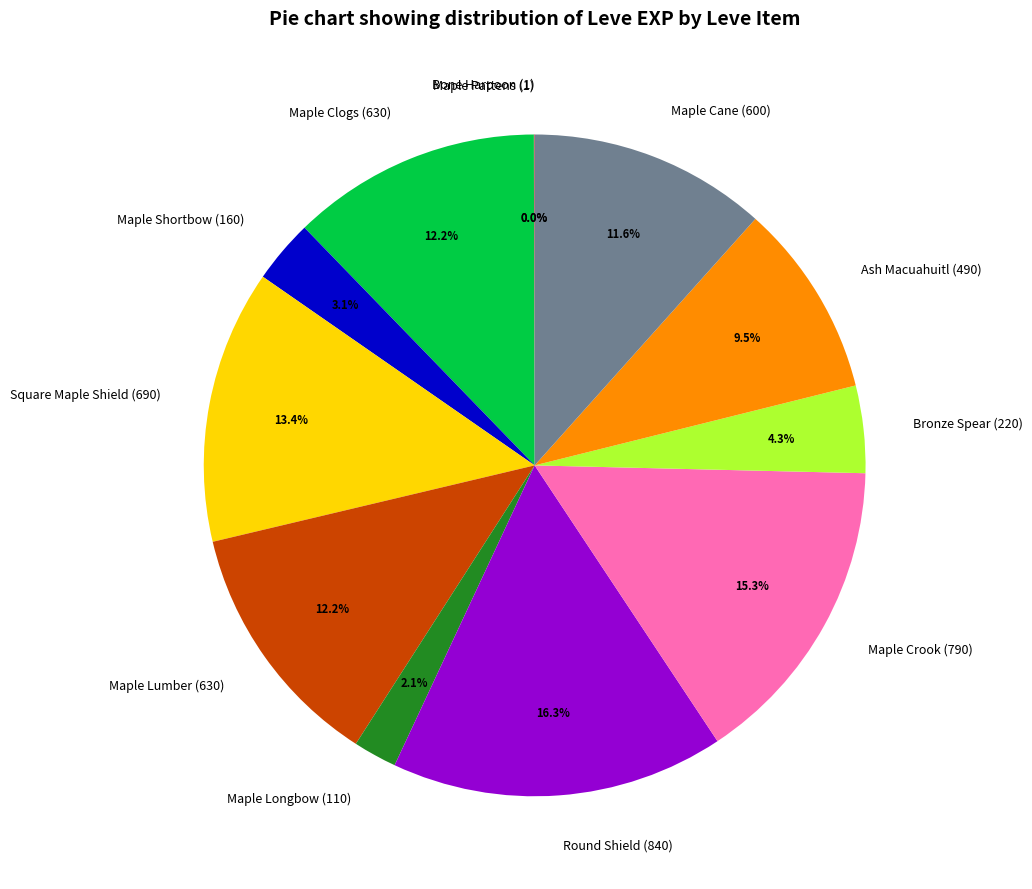

What percentage is NOT represented by Maple Longbow (110)?

97.9%